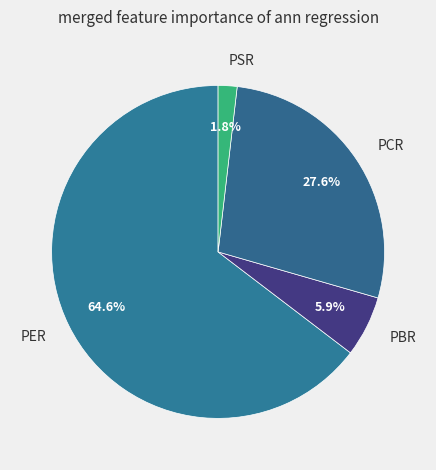

Is it true that PBR is 6% of the pie?

True